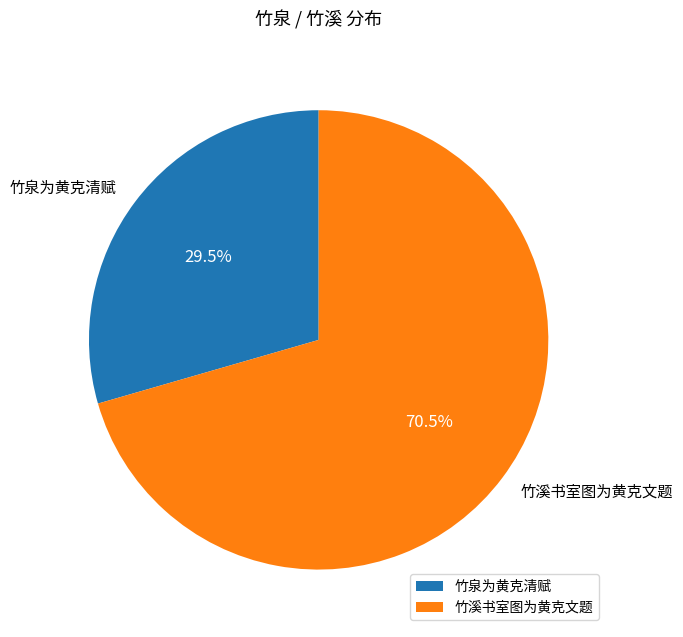

Which slice is the largest?

竹溪书室图为黄克文题